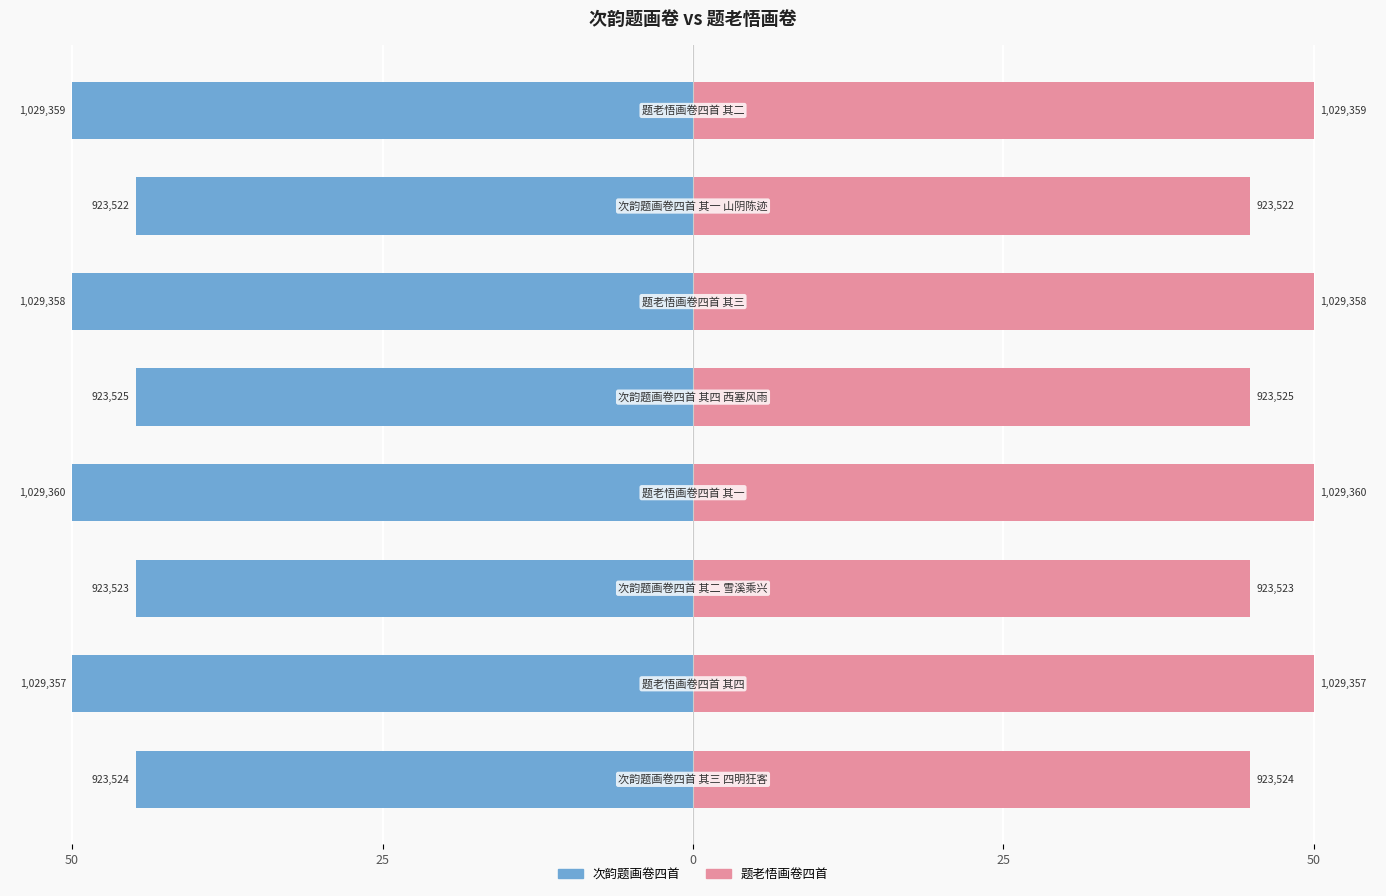

Count the number of data series in this chart.

2